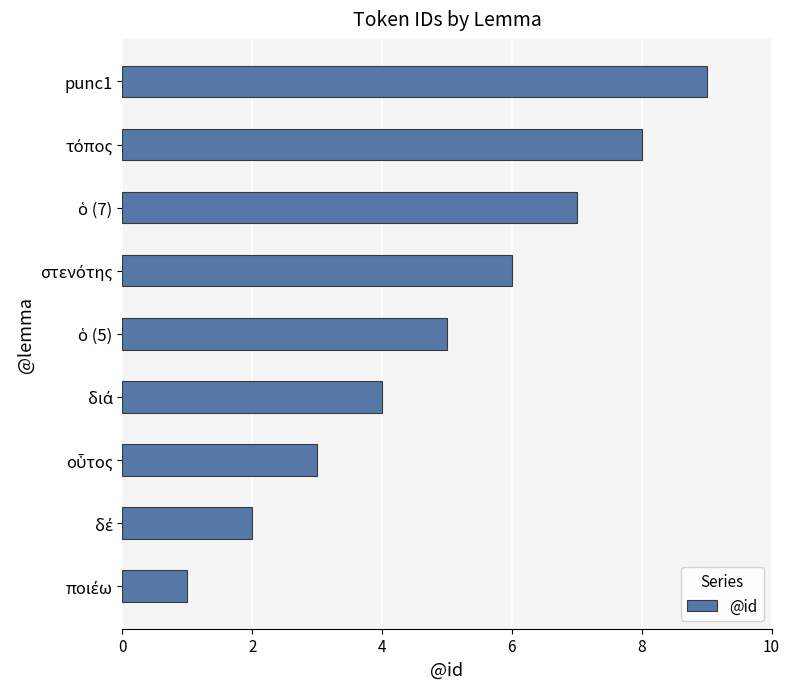

Which label corresponds to the largest value in the chart?

punc1